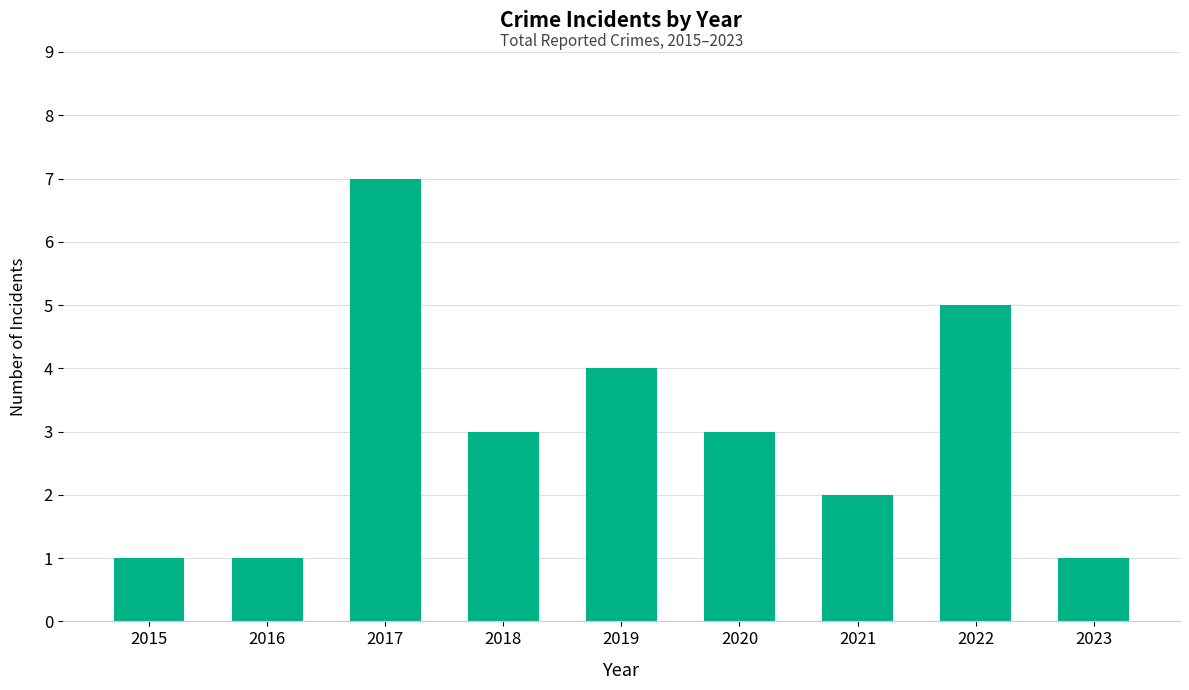

Is it true that the value at 2021 is 3?

False